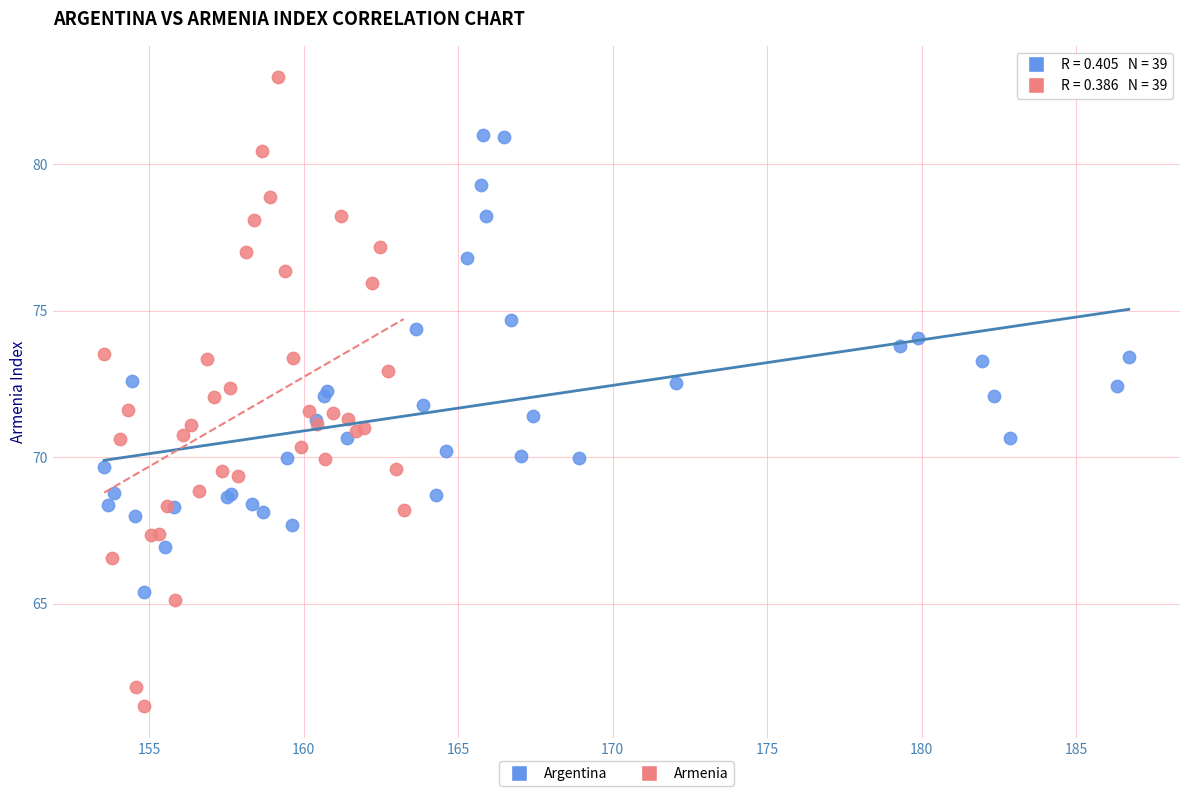

Which series reaches the minimum Y coordinate?

Armenia